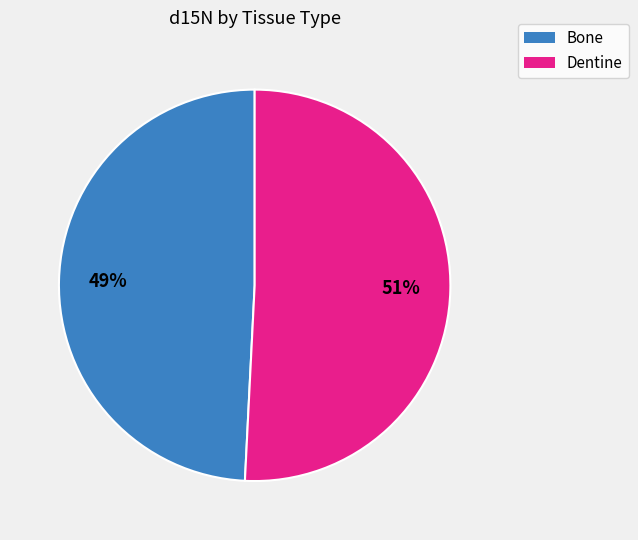

Does any single category account for the majority?

Yes